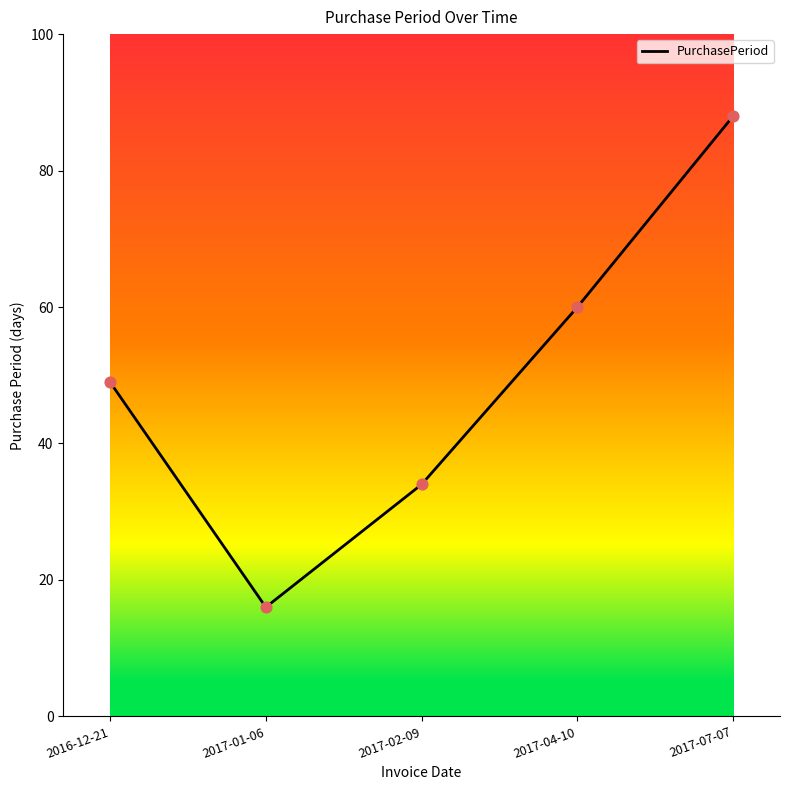

Which has a higher value, 2017-07-07 or 2017-04-10?

2017-07-07